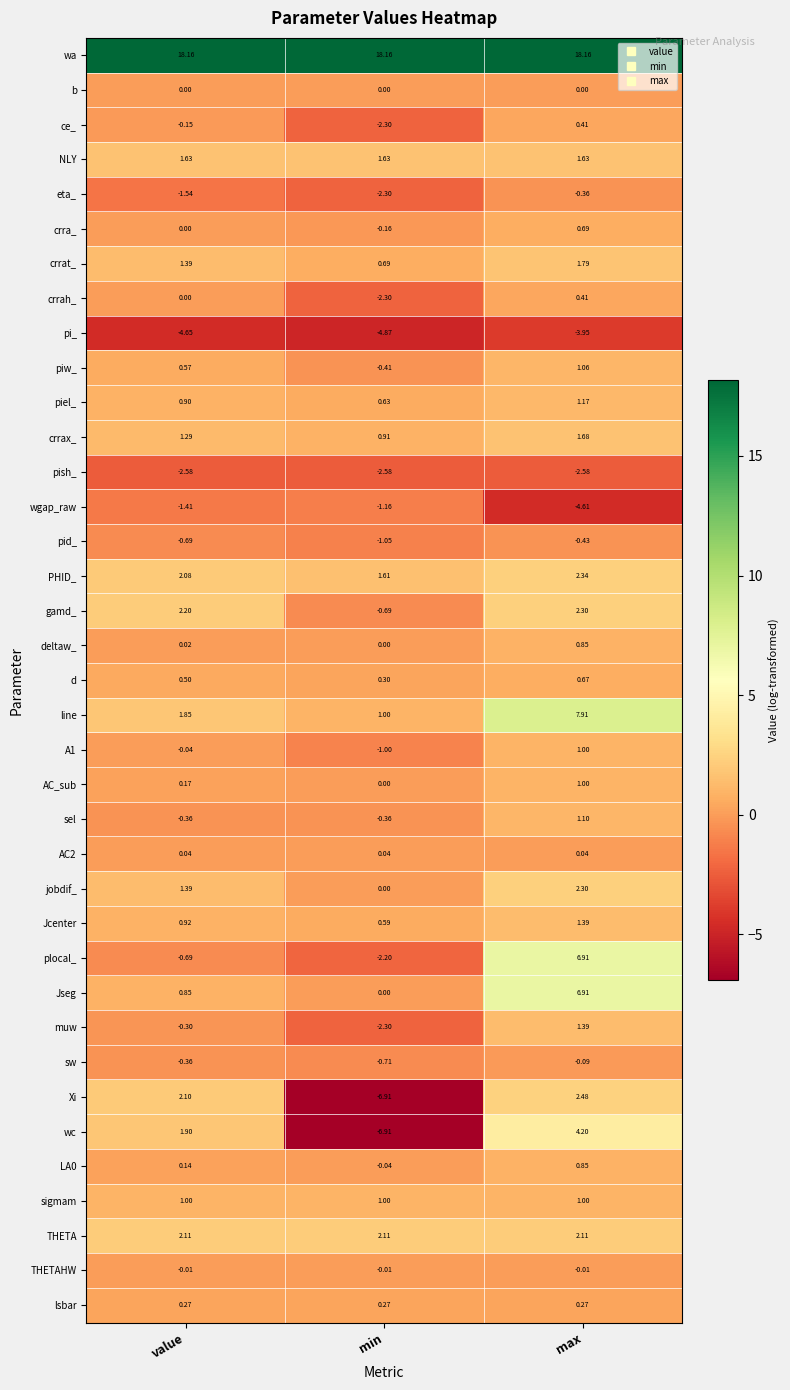

How many values in ce_ are below zero?

2